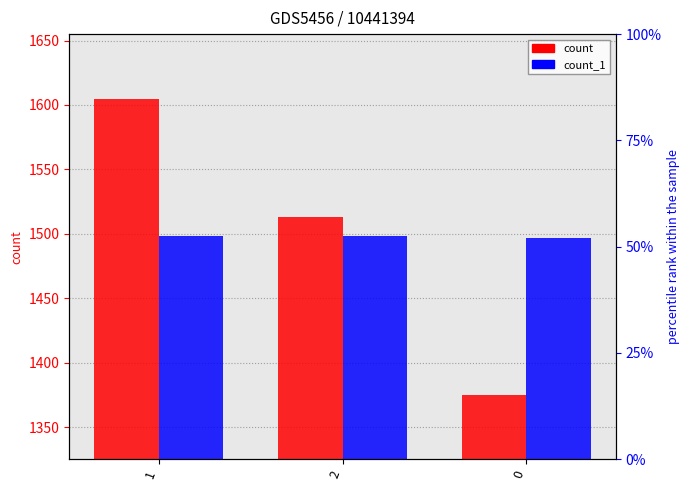

How many count_1 values are between 1497 and 1498?

3